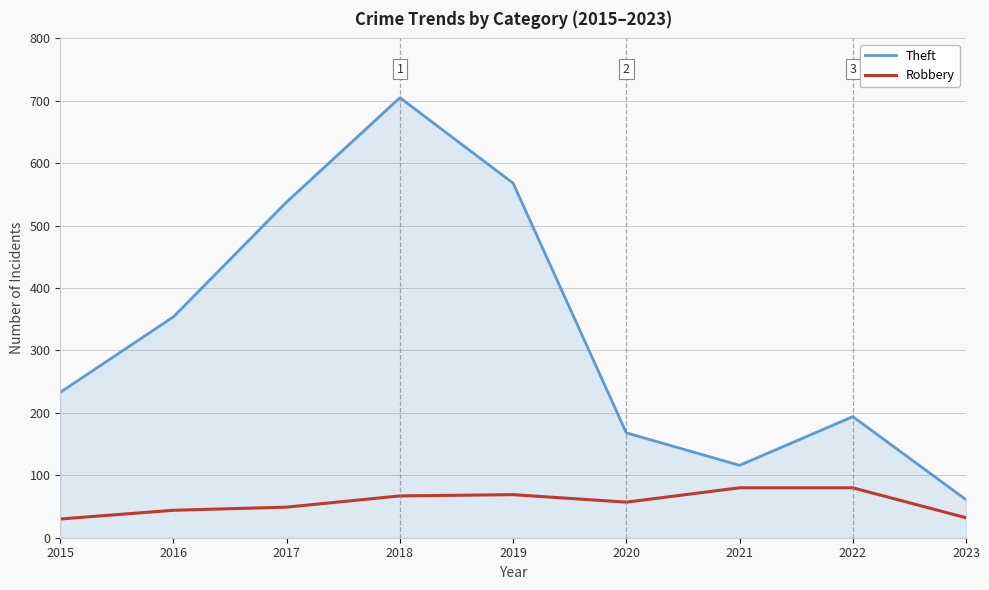

In Theft, how many points are lower than both neighbors (excluding endpoints)?

1